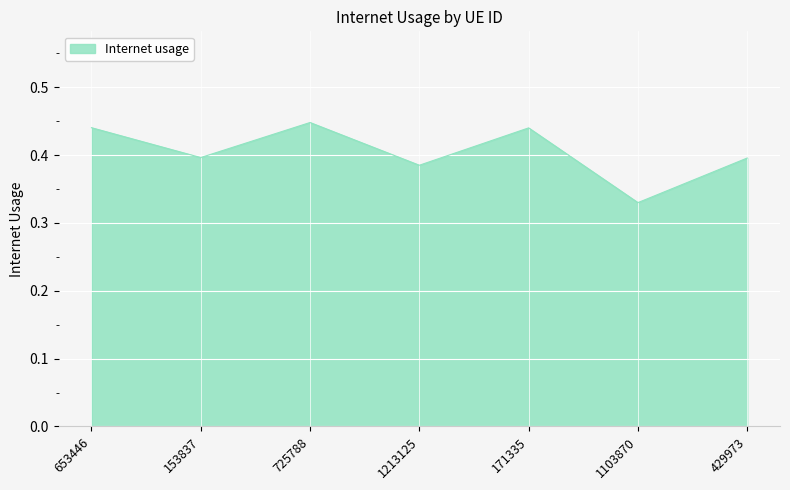

How many lines are shown in the chart?

1